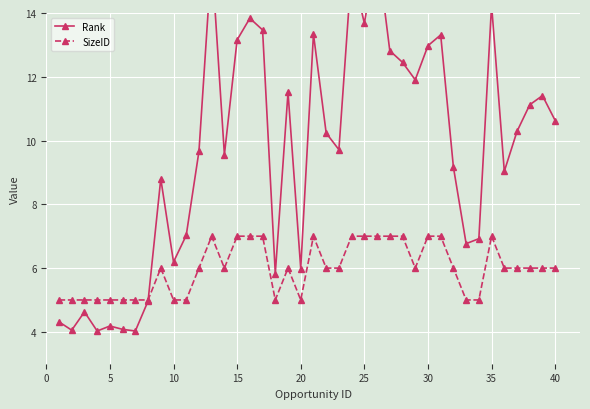

What is the highest value of the SizeID series?

7